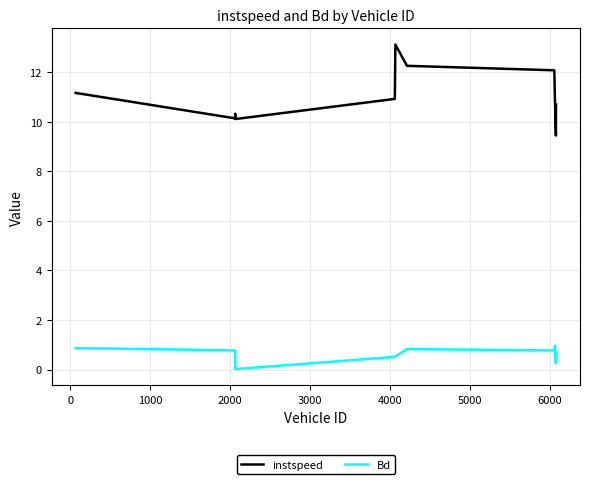

What is the difference between the maximum and minimum values in the instspeed series?

3.7